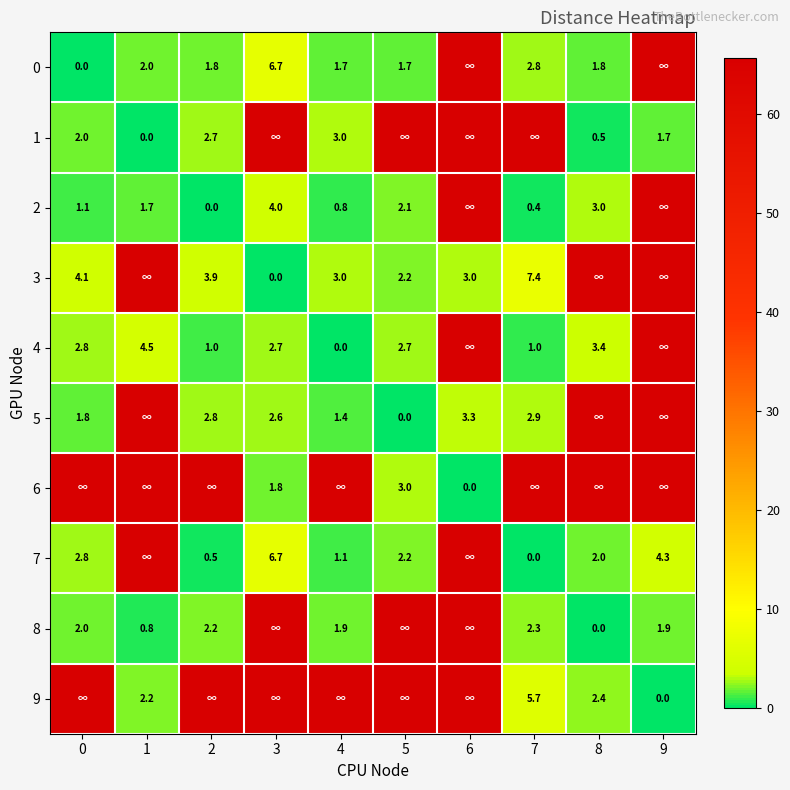

What is the sum of all 3 values?

220.3